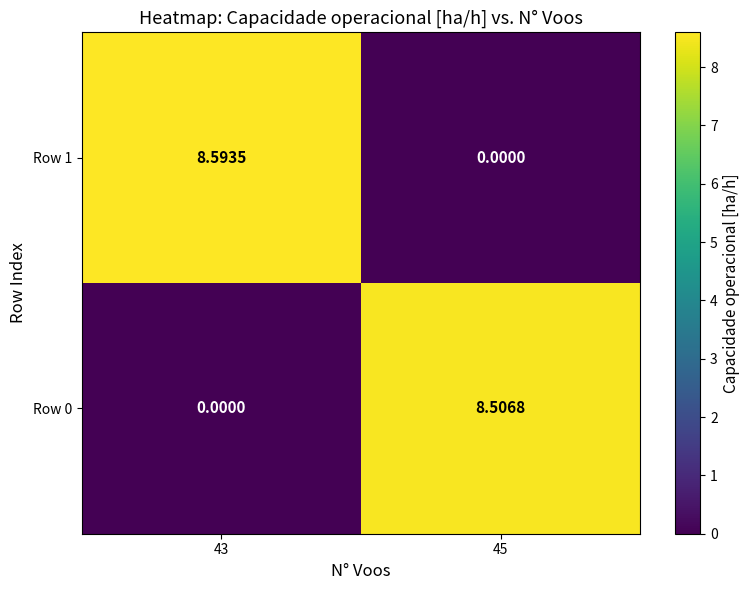

How many values in the Row 0 series exceed 8?

1